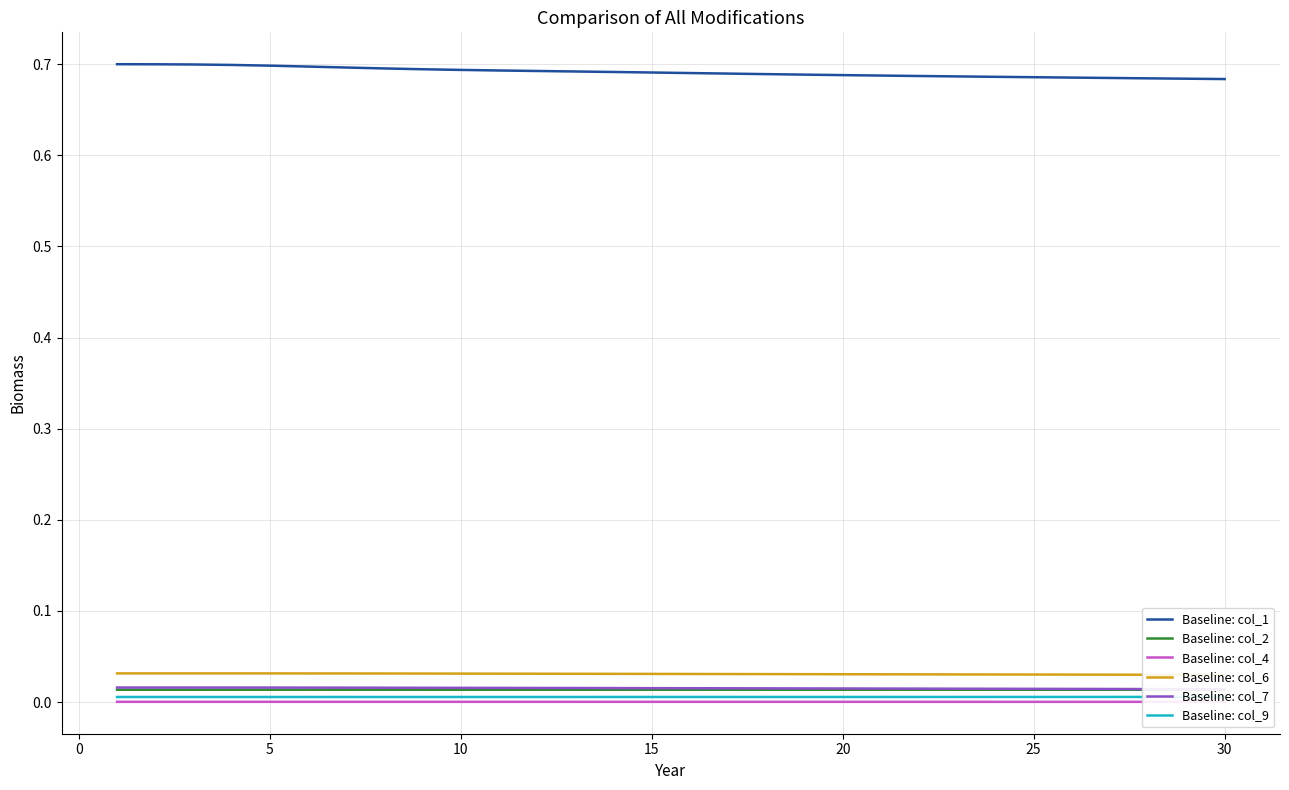

True or false: Baseline: col_2 and Baseline: col_1 cross at least once.

False